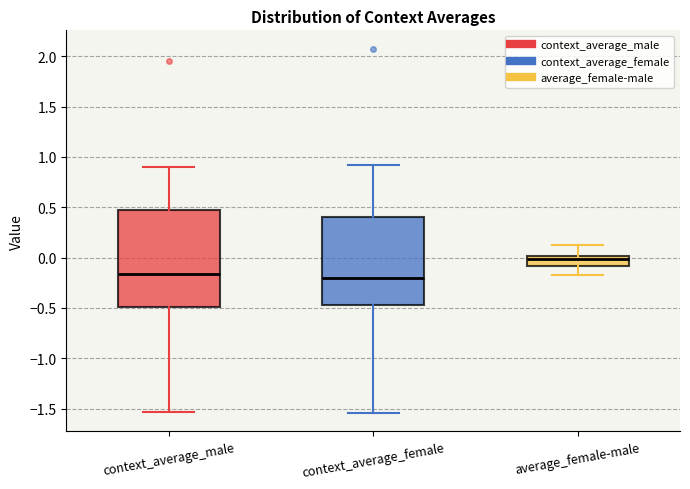

Reading left to right, read every box against the y-axis: the position of its median line, the range the box covers, and the ends of its whiskers. The values are not printed on the chart, so give them approximately, as read against the axis.

context_average_male: median -0.15, box -0.50 to 0.45, whiskers -1.55 to 0.90
context_average_female: median -0.20, box -0.45 to 0.40, whiskers -1.55 to 0.90
average_female-male: median 0.00 (just below the box's upper edge), box -0.10 to 0.00, whiskers -0.15 to 0.15